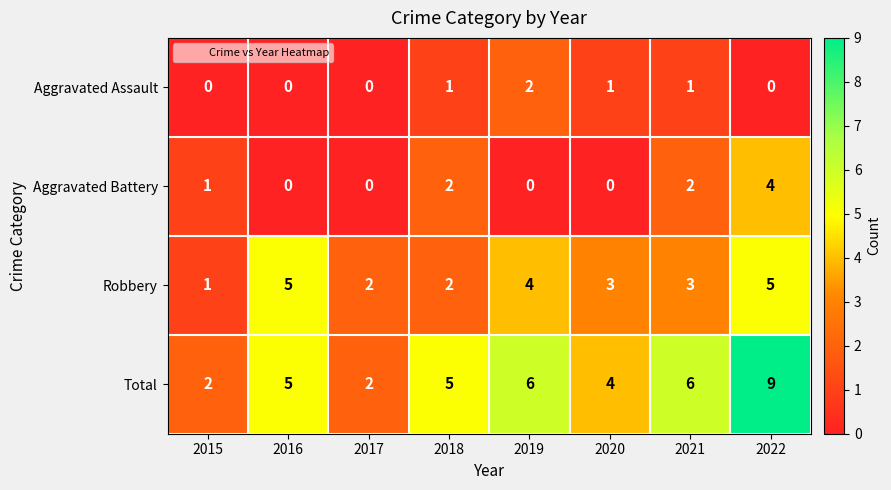

Which series has the largest total across all categories?

Total